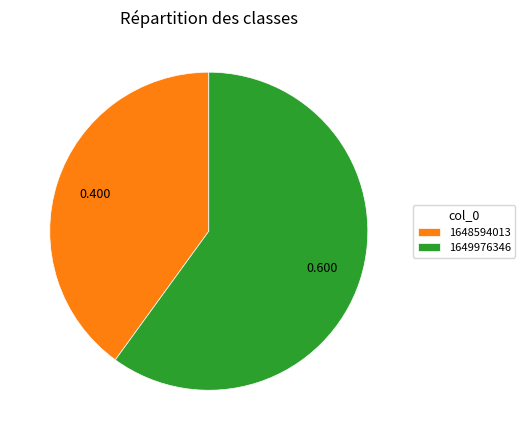

What is the smallest slice in the pie chart?

1648594013